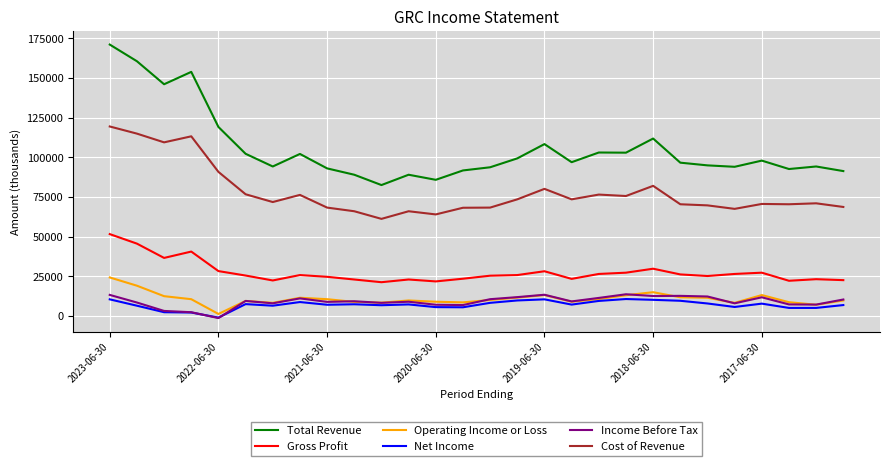

What is the maximum value shown in the chart?

171000